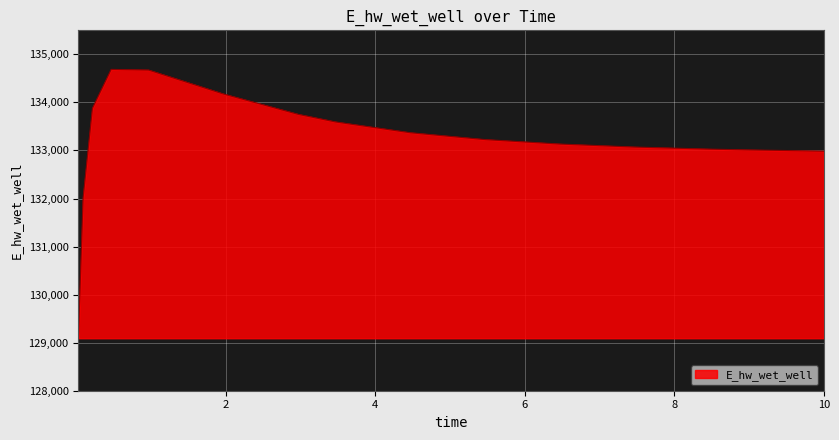

What is the difference between the maximum and minimum values?

5594.5